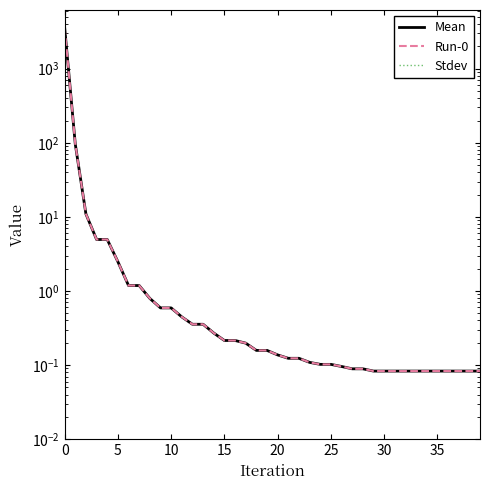

Is the value of Run-0 at 10 greater than the value of Mean at 40?

Yes